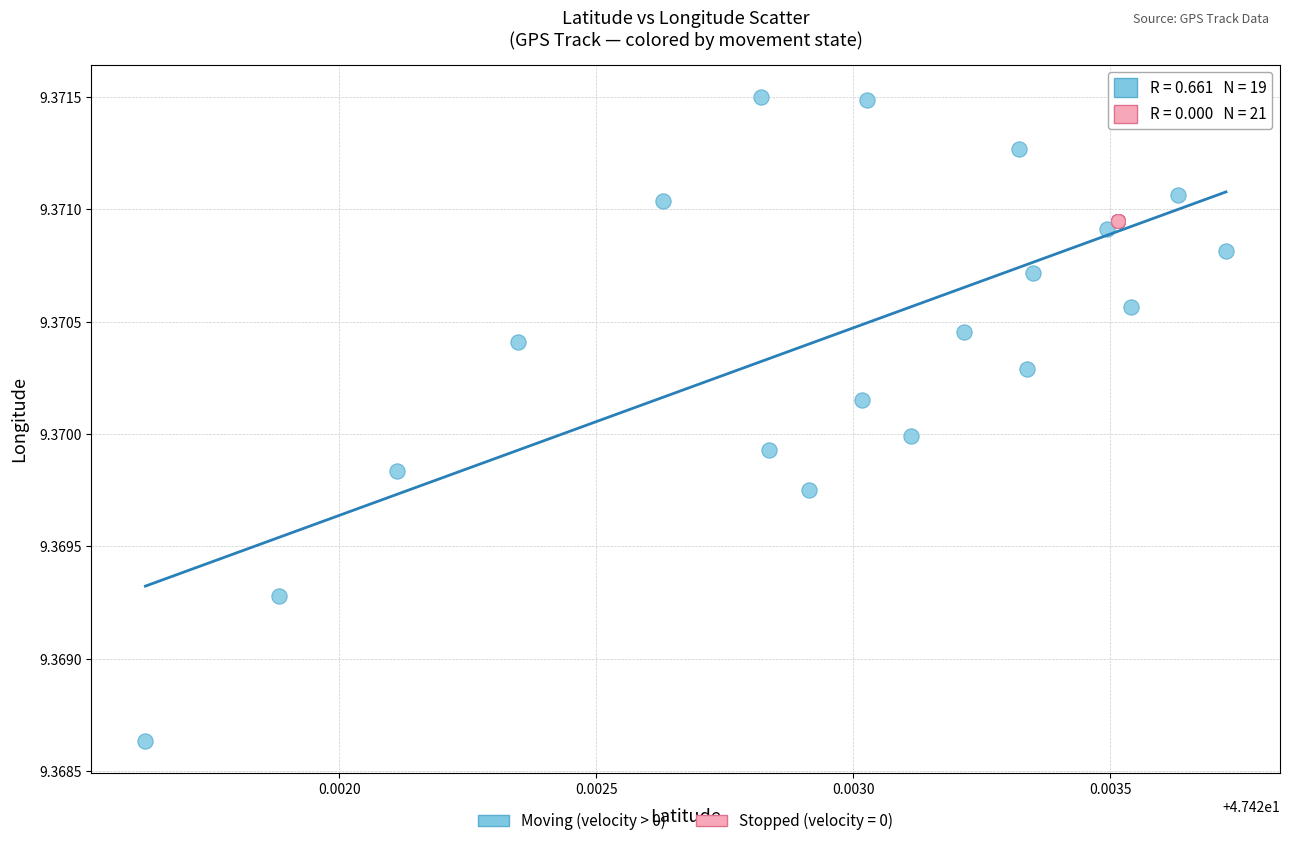

Which series contains the lowest Y value?

Moving (velocity > 0)